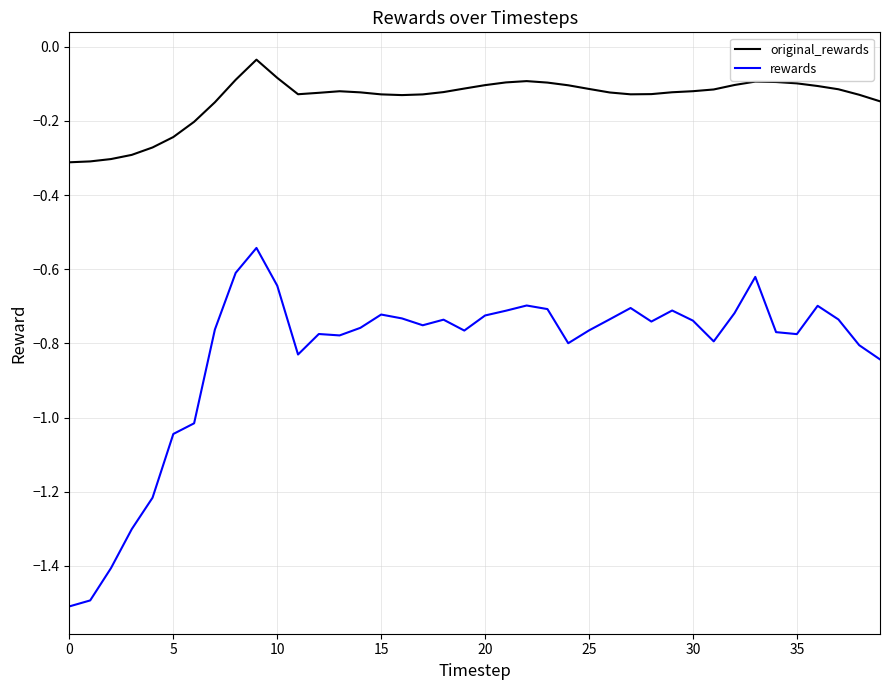

Rank the series by their maximum value, from lowest to highest.

rewards, original_rewards